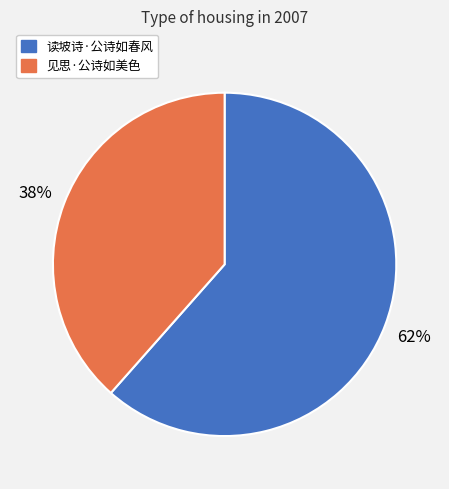

To the nearest percent, what is the average slice percentage?

50%